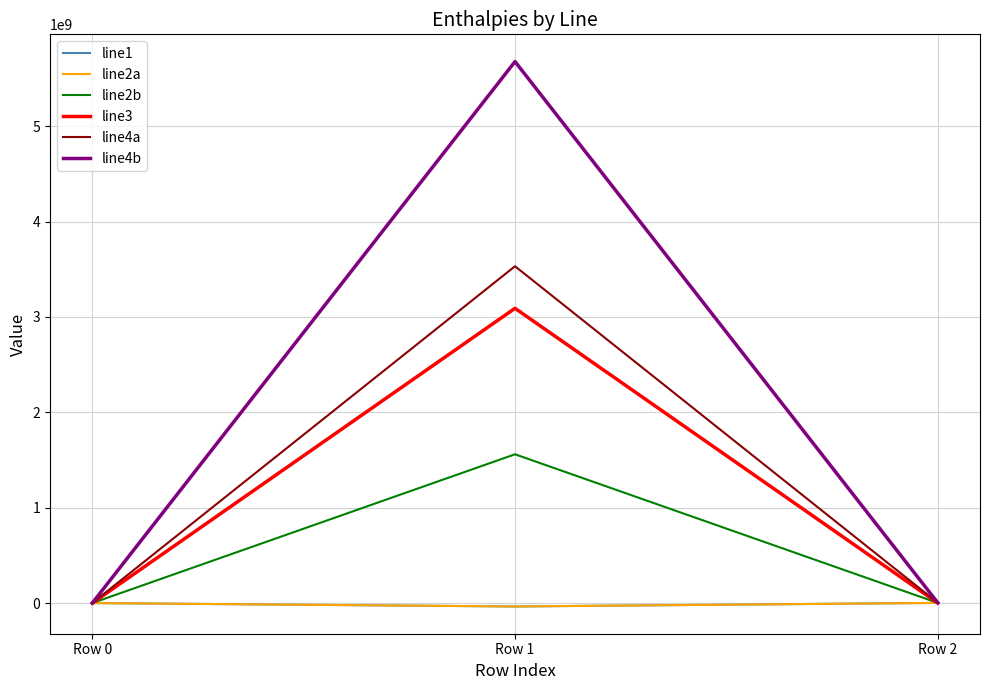

At which category is the sum across all series the highest?

Row 1